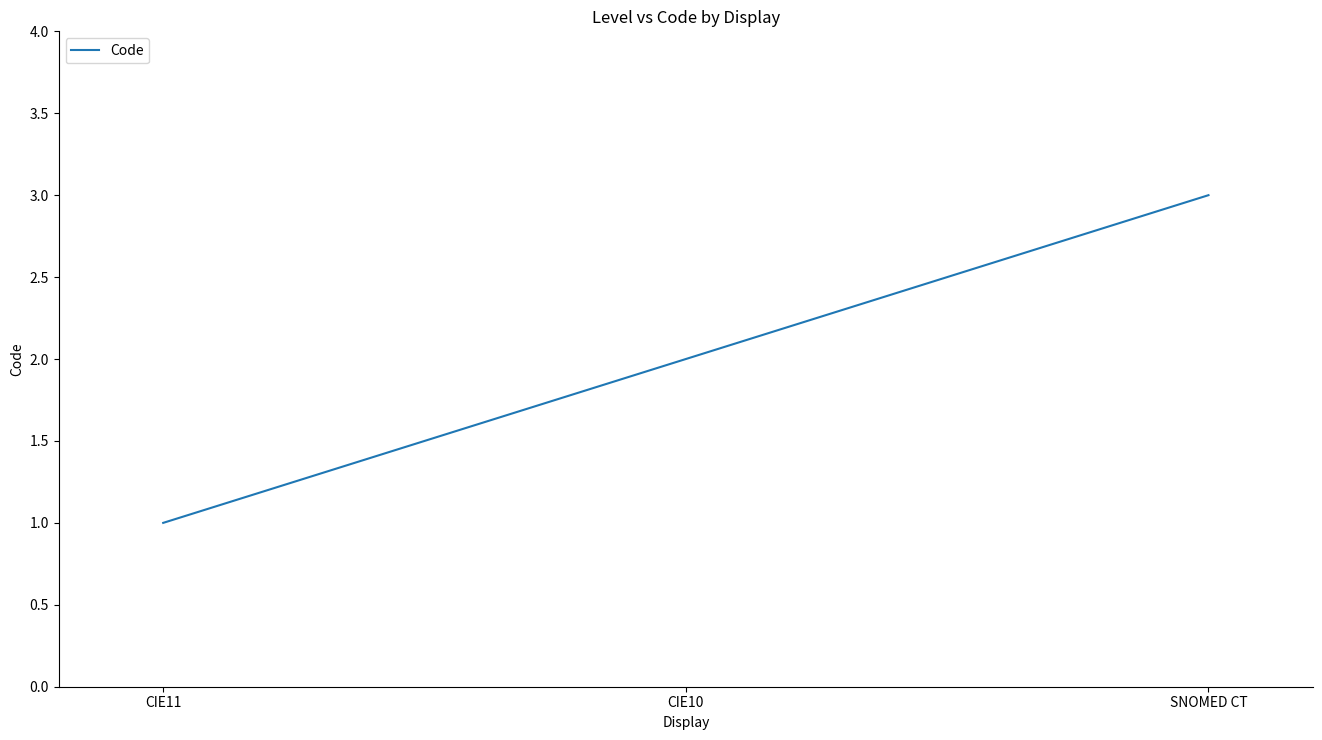

List the labels in order of value, smallest first.

CIE11, CIE10, SNOMED CT